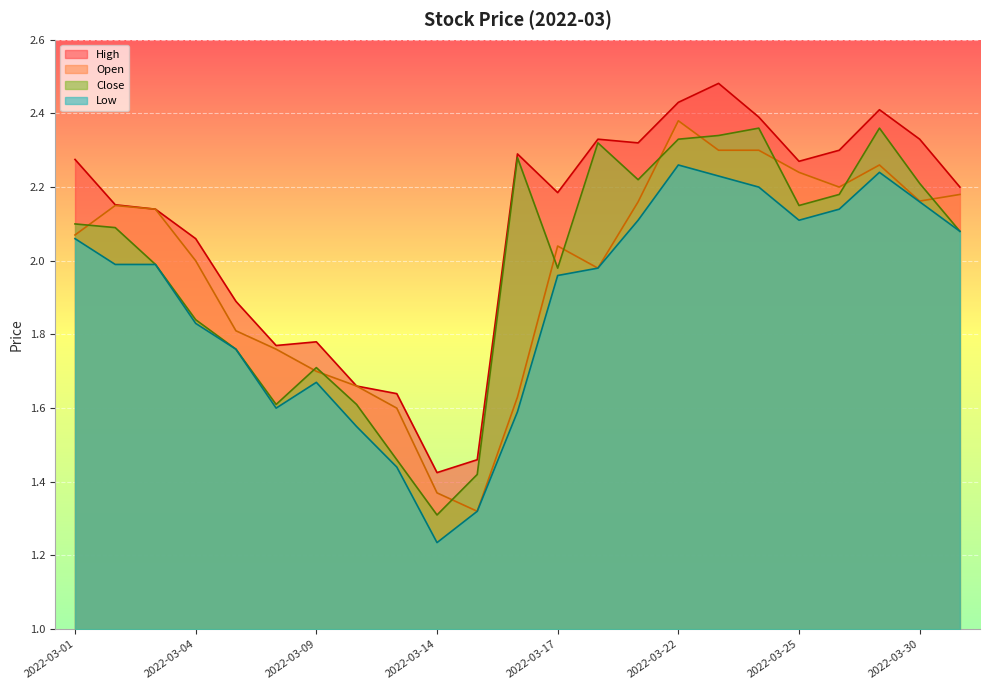

True or false: Open and Low cross at least once.

False